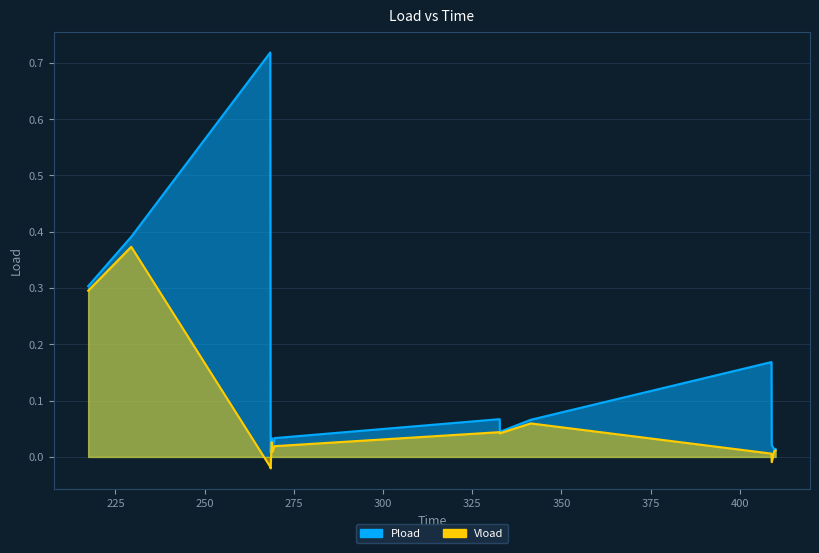

Rank the series by their maximum value, from lowest to highest.

Vload, Pload